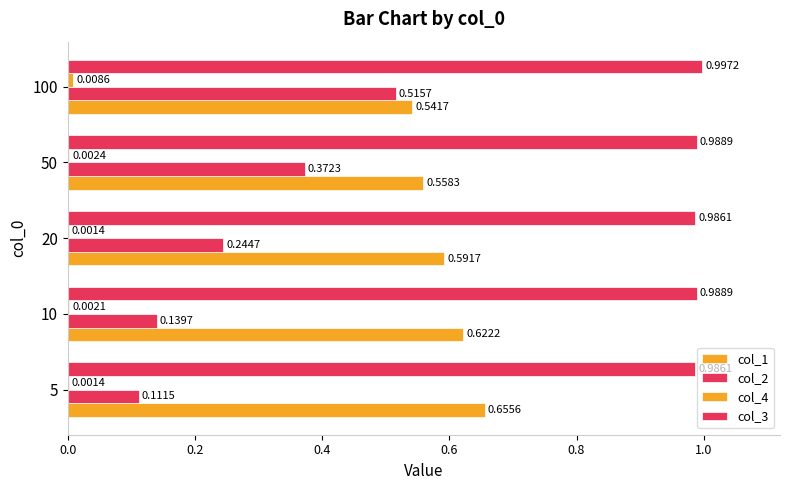

What is the average value of the col_3 series?

1.0